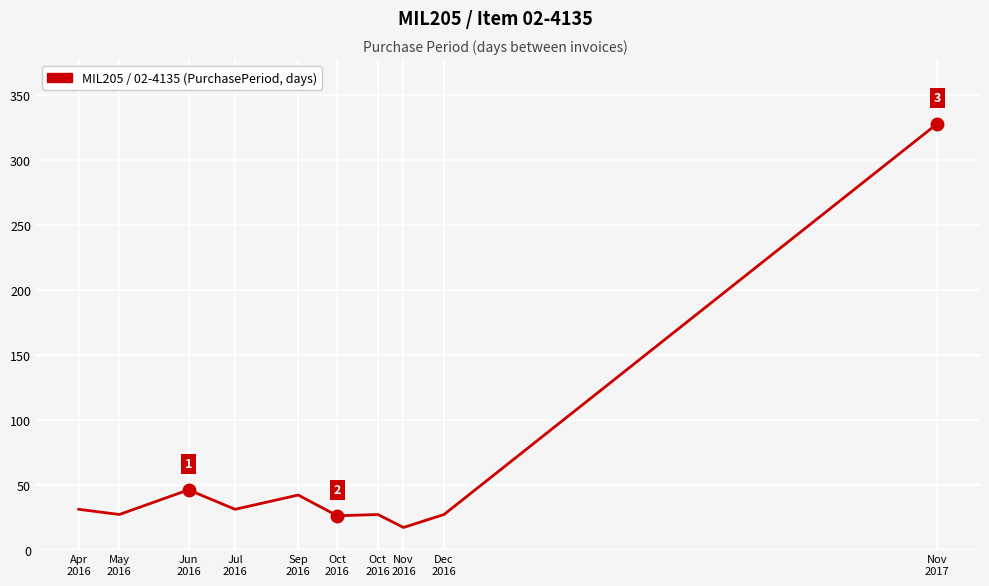

Which category has the highest value across all series?

Nov
2017